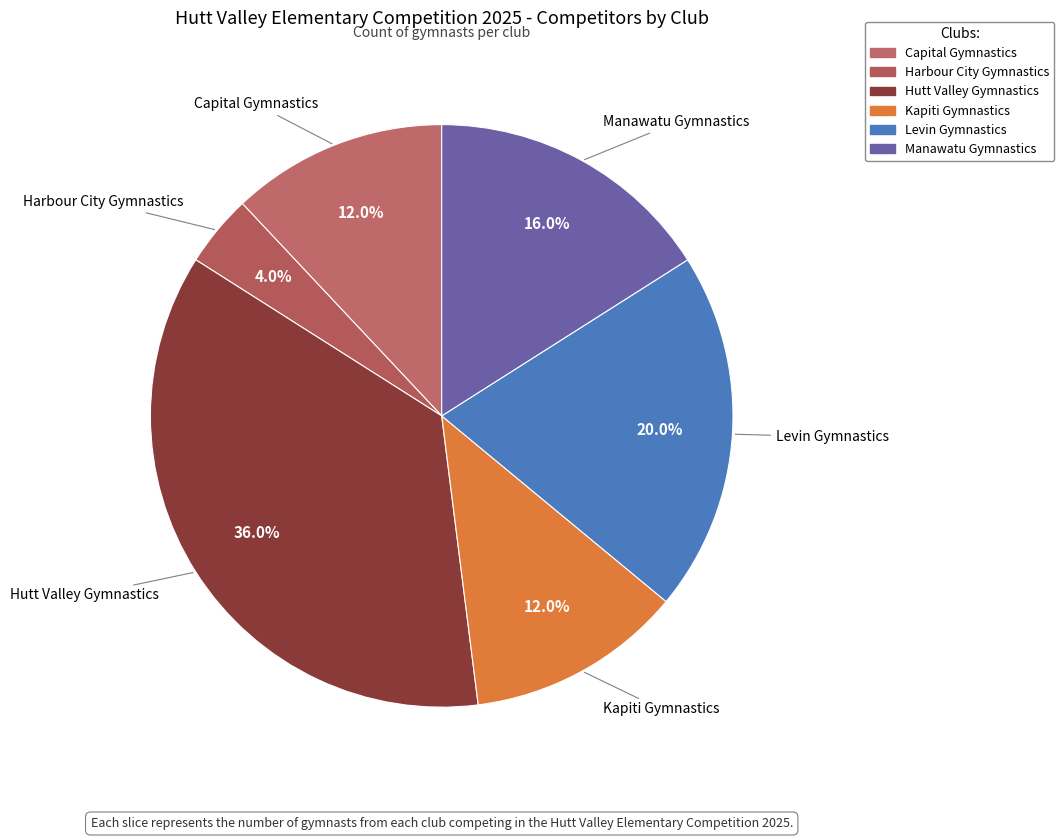

What is the smallest slice in the pie chart?

Harbour City Gymnastics